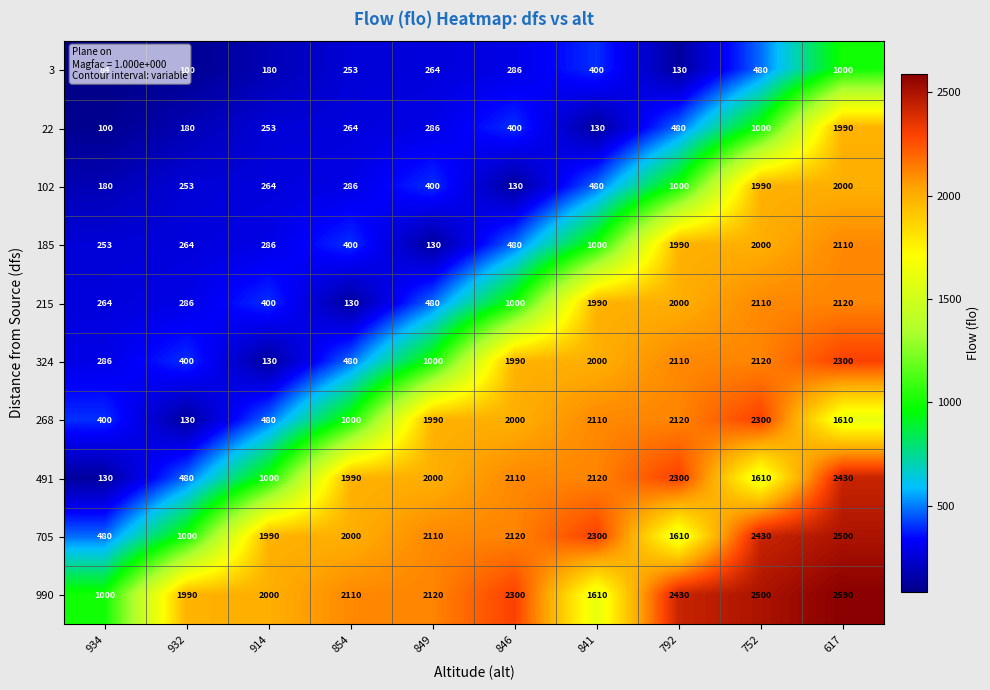

What is the difference between the maximum and second lowest values in the 215 series?

1856